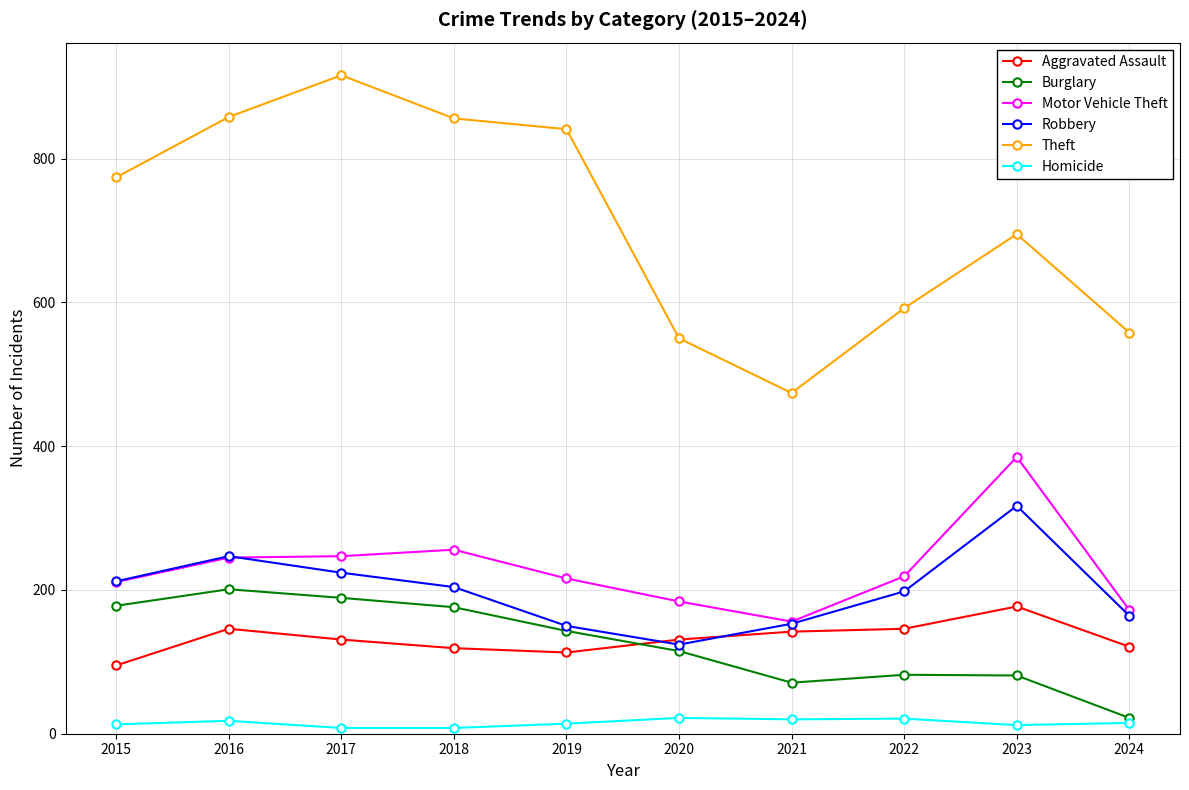

Which series changed the most between 2019 and 2024?

Theft